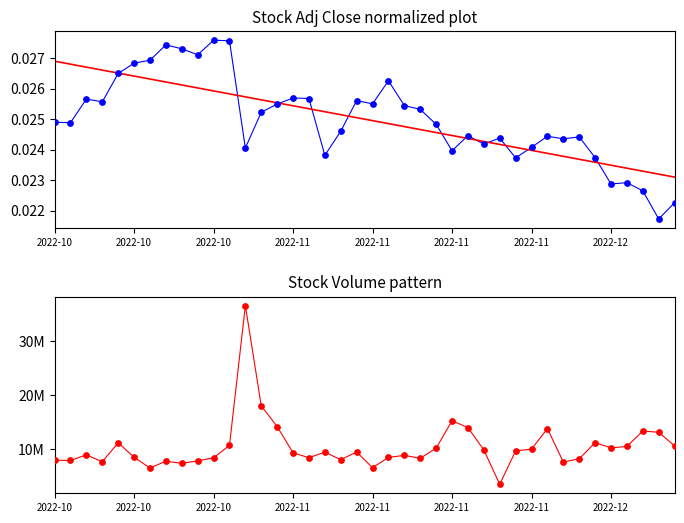

At which category is the sum across all series the highest?

12